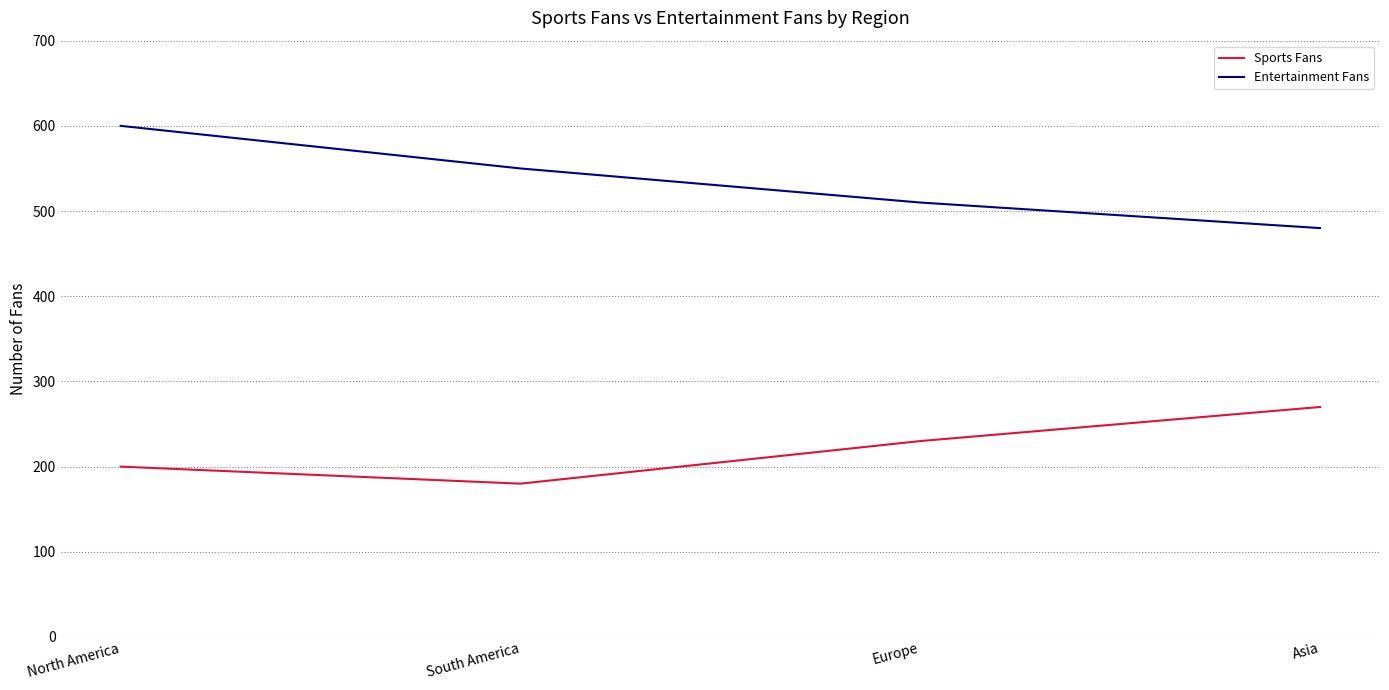

How many values in the Sports Fans series are below 230?

2